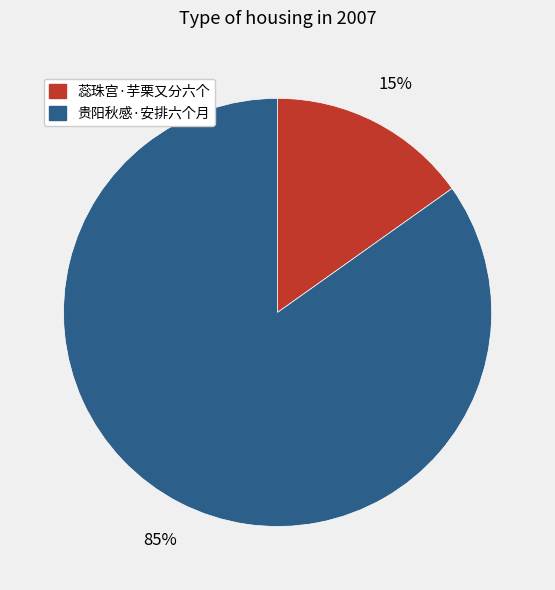

What percentage is the 贵阳秋感·安排六个月 slice, to the nearest percent?

85%